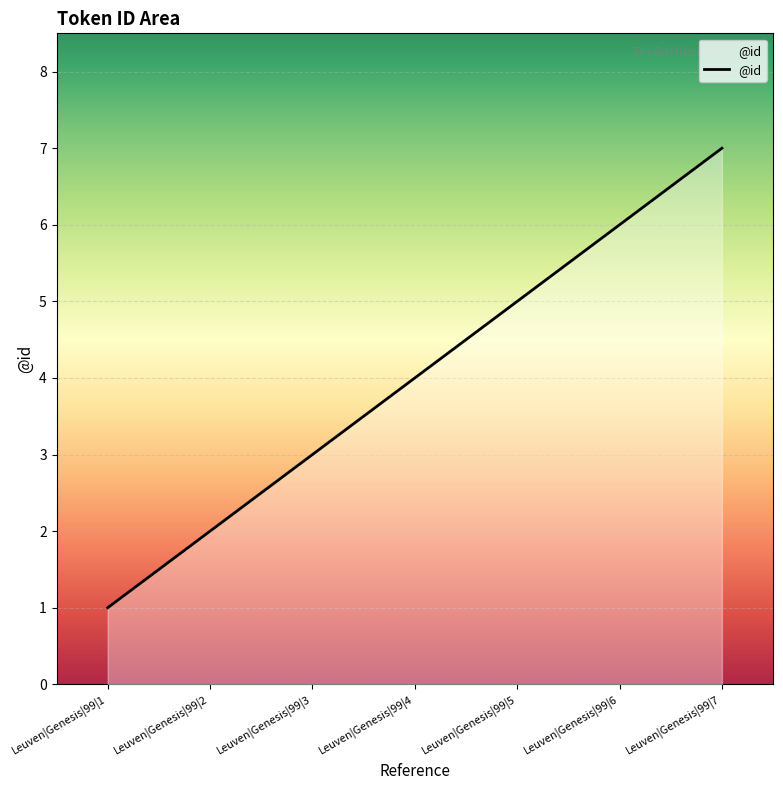

True or false: the data has more than 0 interior local peaks.

False